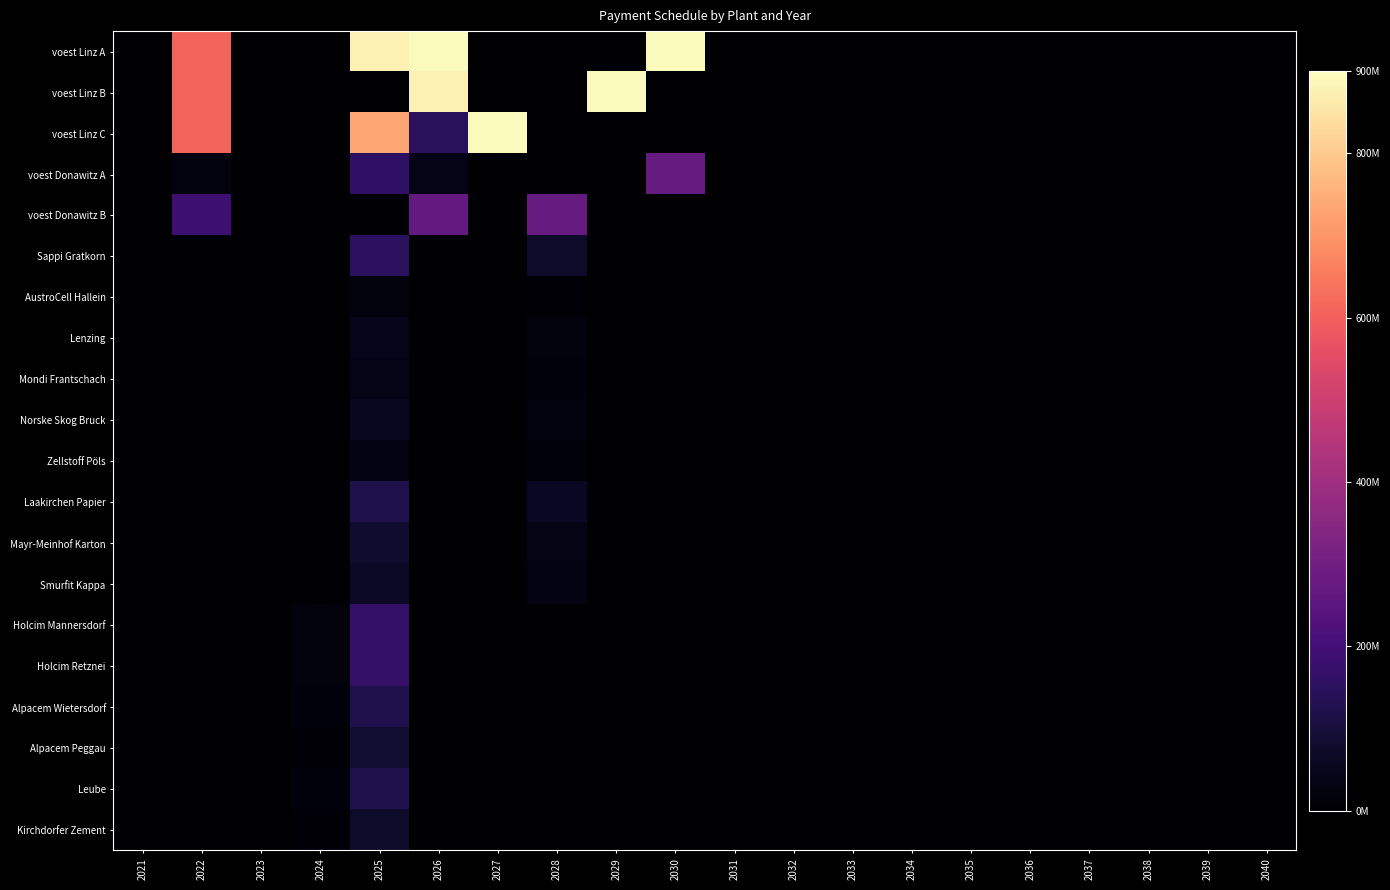

Reading right to left, what are all the values shown in this chart?

voest Linz A: 2040=0.0	2039=0.0	2038=0.0	2037=0.0	2036=0.0	2035=0.0	2034=0.0	2033=0.0	2032=0.0	2031=0.0	2030=894200000.0	2029=0.0	2028=0.0	2027=0.0	2026=894200000.0	2025=876666666.7	2024=0.0	2023=0.0	2022=606923076.9	2021=0.0
voest Linz B: 2040=0.0	2039=0.0	2038=0.0	2037=0.0	2036=0.0	2035=0.0	2034=0.0	2033=0.0	2032=0.0	2031=0.0	2030=0.0	2029=894200000.0	2028=0.0	2027=0.0	2026=876666666.7	2025=0.0	2024=0.0	2023=0.0	2022=606923076.9	2021=0.0
voest Linz C: 2040=0.0	2039=0.0	2038=0.0	2037=0.0	2036=0.0	2035=0.0	2034=0.0	2033=0.0	2032=0.0	2031=0.0	2030=0.0	2029=0.0	2028=0.0	2027=894200000.0	2026=145160883.1	2025=731505783.5	2024=0.0	2023=0.0	2022=606923076.9	2021=0.0
voest Donawitz A: 2040=0.0	2039=0.0	2038=0.0	2037=0.0	2036=0.0	2035=0.0	2034=0.0	2033=0.0	2032=0.0	2031=0.0	2030=273700000.0	2029=0.0	2028=0.0	2027=0.0	2026=39048507.5	2025=161000000.0	2024=0.0	2023=0.0	2022=27033582.1	2021=0.0
voest Donawitz B: 2040=0.0	2039=0.0	2038=0.0	2037=0.0	2036=0.0	2035=0.0	2034=0.0	2033=0.0	2032=0.0	2031=0.0	2030=0.0	2029=0.0	2028=273700000.0	2027=0.0	2026=268333333.3	2025=0.0	2024=0.0	2023=0.0	2022=185769230.8	2021=0.0
Sappi Gratkorn: 2040=0.0	2039=0.0	2038=0.0	2037=0.0	2036=0.0	2035=0.0	2034=0.0	2033=0.0	2032=0.0	2031=0.0	2030=0.0	2029=0.0	2028=71428571.4	2027=0.0	2026=0.0	2025=150000000.0	2024=0.0	2023=0.0	2022=0.0	2021=0.0
AustroCell Hallein: 2040=0.0	2039=0.0	2038=0.0	2037=0.0	2036=0.0	2035=0.0	2034=0.0	2033=0.0	2032=0.0	2031=0.0	2030=0.0	2029=0.0	2028=11428571.4	2027=0.0	2026=0.0	2025=24000000.0	2024=0.0	2023=0.0	2022=0.0	2021=0.0
Lenzing: 2040=0.0	2039=0.0	2038=0.0	2037=0.0	2036=0.0	2035=0.0	2034=0.0	2033=0.0	2032=0.0	2031=0.0	2030=0.0	2029=0.0	2028=21428571.4	2027=0.0	2026=0.0	2025=45000000.0	2024=0.0	2023=0.0	2022=0.0	2021=0.0
Mondi Frantschach: 2040=0.0	2039=0.0	2038=0.0	2037=0.0	2036=0.0	2035=0.0	2034=0.0	2033=0.0	2032=0.0	2031=0.0	2030=0.0	2029=0.0	2028=19285714.3	2027=0.0	2026=0.0	2025=40500000.0	2024=0.0	2023=0.0	2022=0.0	2021=0.0
Norske Skog Bruck: 2040=0.0	2039=0.0	2038=0.0	2037=0.0	2036=0.0	2035=0.0	2034=0.0	2033=0.0	2032=0.0	2031=0.0	2030=0.0	2029=0.0	2028=26428571.4	2027=0.0	2026=0.0	2025=55500000.0	2024=0.0	2023=0.0	2022=0.0	2021=0.0
Zellstoff Pöls: 2040=0.0	2039=0.0	2038=0.0	2037=0.0	2036=0.0	2035=0.0	2034=0.0	2033=0.0	2032=0.0	2031=0.0	2030=0.0	2029=0.0	2028=14285714.3	2027=0.0	2026=0.0	2025=30000000.0	2024=0.0	2023=0.0	2022=0.0	2021=0.0
Laakirchen Papier: 2040=0.0	2039=0.0	2038=0.0	2037=0.0	2036=0.0	2035=0.0	2034=0.0	2033=0.0	2032=0.0	2031=0.0	2030=0.0	2029=0.0	2028=57142857.1	2027=0.0	2026=0.0	2025=120000000.0	2024=0.0	2023=0.0	2022=0.0	2021=0.0
Mayr-Meinhof Karton: 2040=0.0	2039=0.0	2038=0.0	2037=0.0	2036=0.0	2035=0.0	2034=0.0	2033=0.0	2032=0.0	2031=0.0	2030=0.0	2029=0.0	2028=37142857.1	2027=0.0	2026=0.0	2025=78000000.0	2024=0.0	2023=0.0	2022=0.0	2021=0.0
Smurfit Kappa: 2040=0.0	2039=0.0	2038=0.0	2037=0.0	2036=0.0	2035=0.0	2034=0.0	2033=0.0	2032=0.0	2031=0.0	2030=0.0	2029=0.0	2028=31428571.4	2027=0.0	2026=0.0	2025=66000000.0	2024=0.0	2023=0.0	2022=0.0	2021=0.0
Holcim Mannersdorf: 2040=0.0	2039=0.0	2038=0.0	2037=0.0	2036=0.0	2035=0.0	2034=0.0	2033=0.0	2032=0.0	2031=0.0	2030=0.0	2029=0.0	2028=0.0	2027=0.0	2026=0.0	2025=168000000.0	2024=24000000.0	2023=0.0	2022=0.0	2021=0.0
Holcim Retznei: 2040=0.0	2039=0.0	2038=0.0	2037=0.0	2036=0.0	2035=0.0	2034=0.0	2033=0.0	2032=0.0	2031=0.0	2030=0.0	2029=0.0	2028=0.0	2027=0.0	2026=0.0	2025=168000000.0	2024=24000000.0	2023=0.0	2022=0.0	2021=0.0
Alpacem Wietersdorf: 2040=0.0	2039=0.0	2038=0.0	2037=0.0	2036=0.0	2035=0.0	2034=0.0	2033=0.0	2032=0.0	2031=0.0	2030=0.0	2029=0.0	2028=0.0	2027=0.0	2026=0.0	2025=126000000.0	2024=18000000.0	2023=0.0	2022=0.0	2021=0.0
Alpacem Peggau: 2040=0.0	2039=0.0	2038=0.0	2037=0.0	2036=0.0	2035=0.0	2034=0.0	2033=0.0	2032=0.0	2031=0.0	2030=0.0	2029=0.0	2028=0.0	2027=0.0	2026=0.0	2025=84000000.0	2024=12000000.0	2023=0.0	2022=0.0	2021=0.0
Leube: 2040=0.0	2039=0.0	2038=0.0	2037=0.0	2036=0.0	2035=0.0	2034=0.0	2033=0.0	2032=0.0	2031=0.0	2030=0.0	2029=0.0	2028=0.0	2027=0.0	2026=0.0	2025=126000000.0	2024=18000000.0	2023=0.0	2022=0.0	2021=0.0
Kirchdorfer Zement: 2040=0.0	2039=0.0	2038=0.0	2037=0.0	2036=0.0	2035=0.0	2034=0.0	2033=0.0	2032=0.0	2031=0.0	2030=0.0	2029=0.0	2028=0.0	2027=0.0	2026=0.0	2025=71400000.0	2024=10200000.0	2023=0.0	2022=0.0	2021=0.0